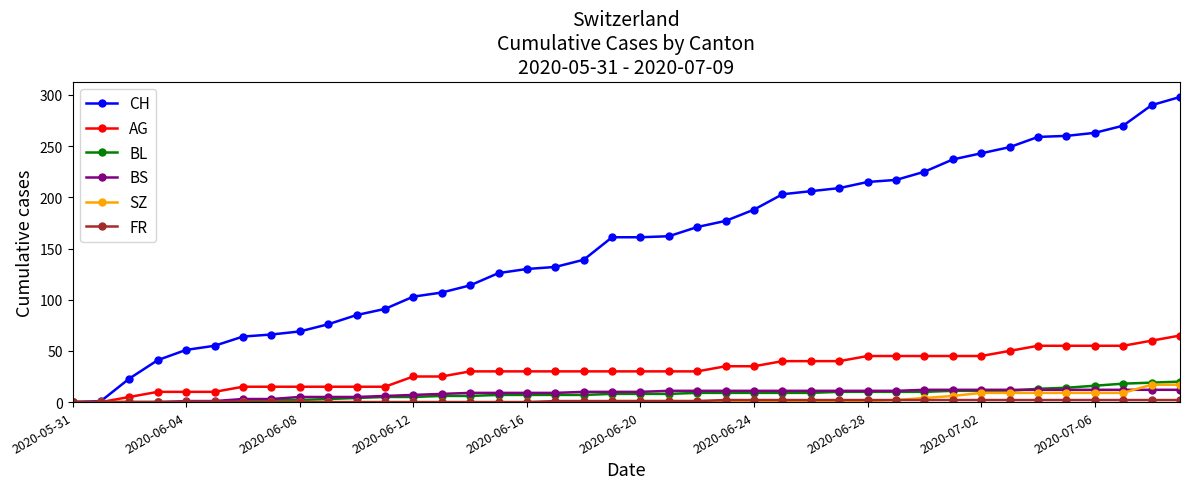

Which series has the widest spread of values?

CH